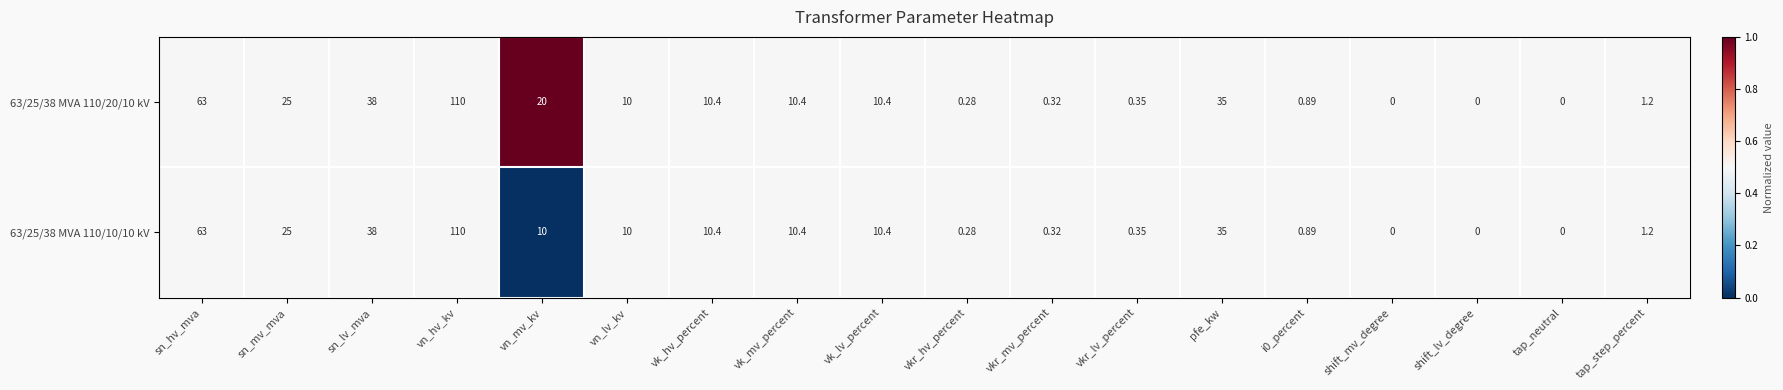

At which category is the sum across all series the highest?

vn_hv_kv